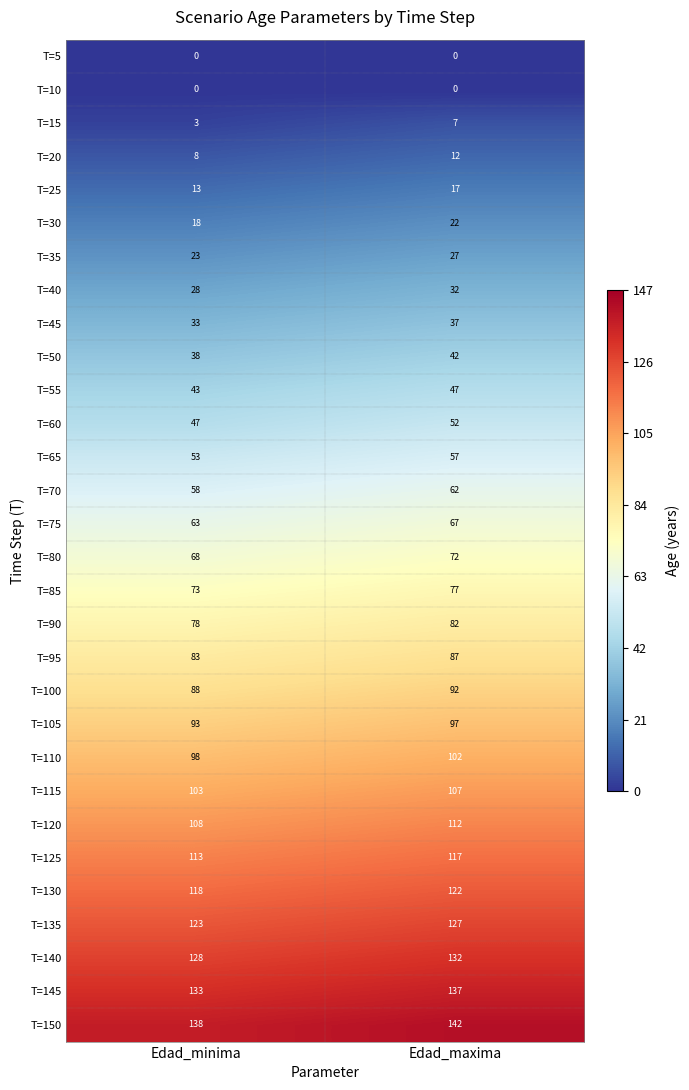

The value of T=115 at Edad_maxima is 69. True or false?

False